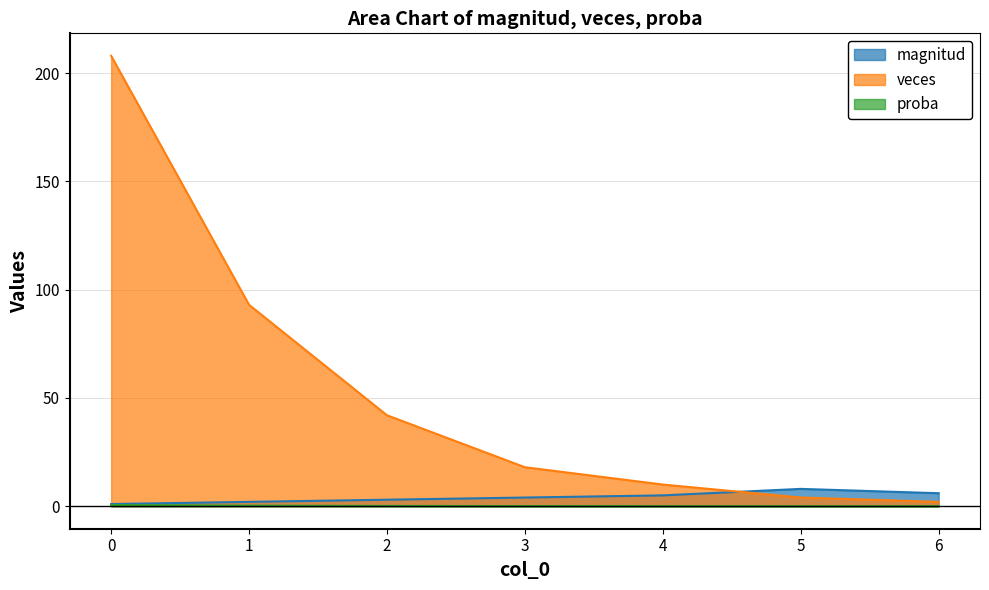

What is the difference between the highest and lowest values at 1?

92.8